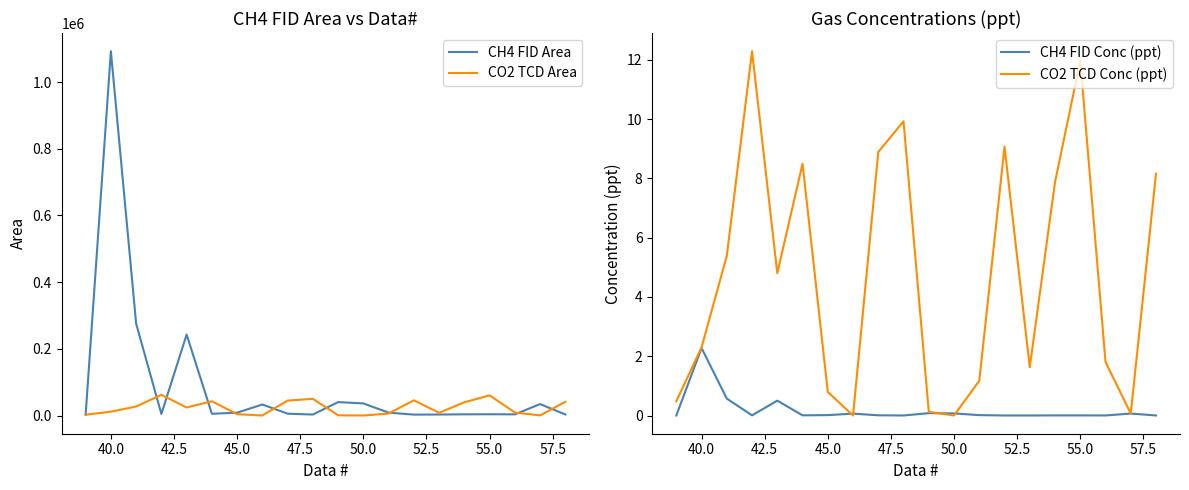

How many series are shown in this chart?

4